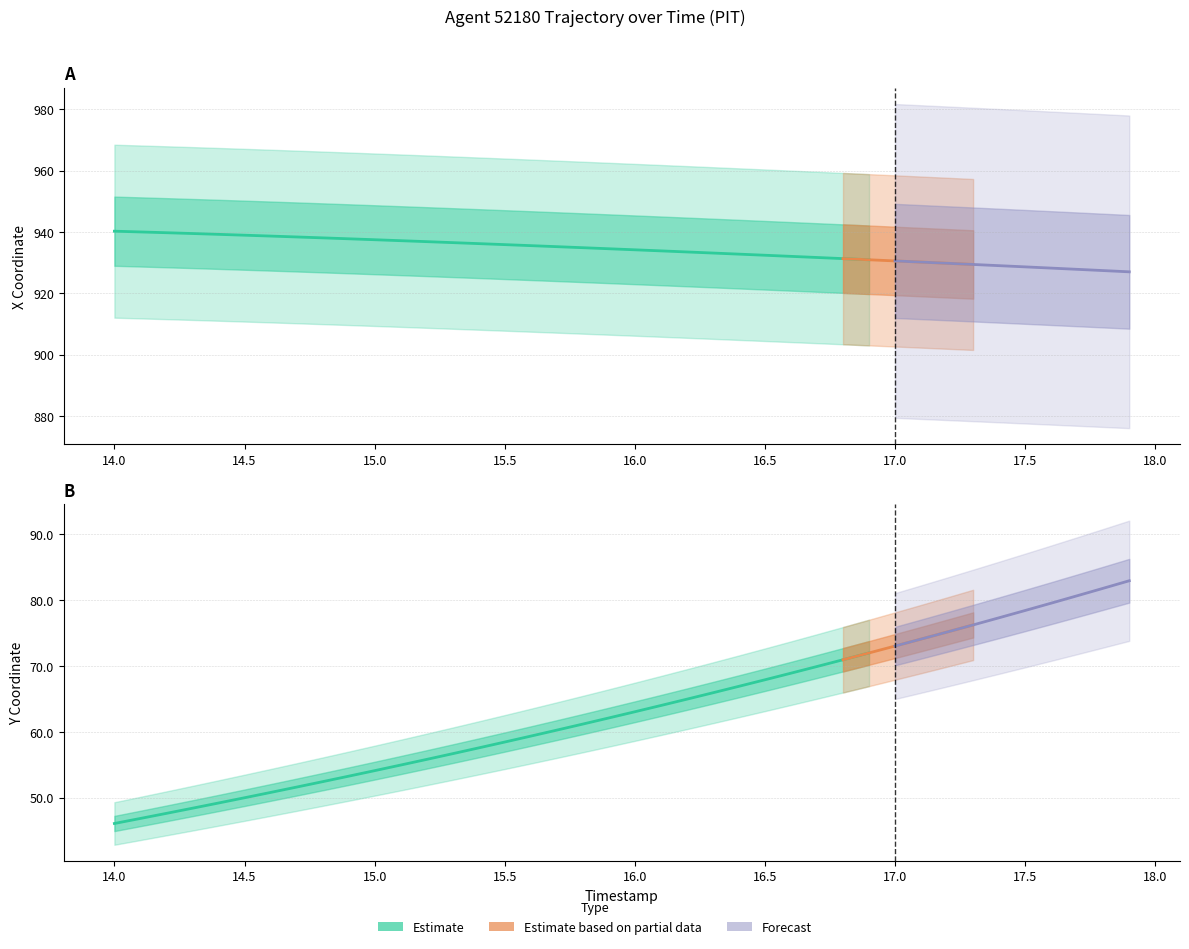

What is the average value of the Y series?

63.2